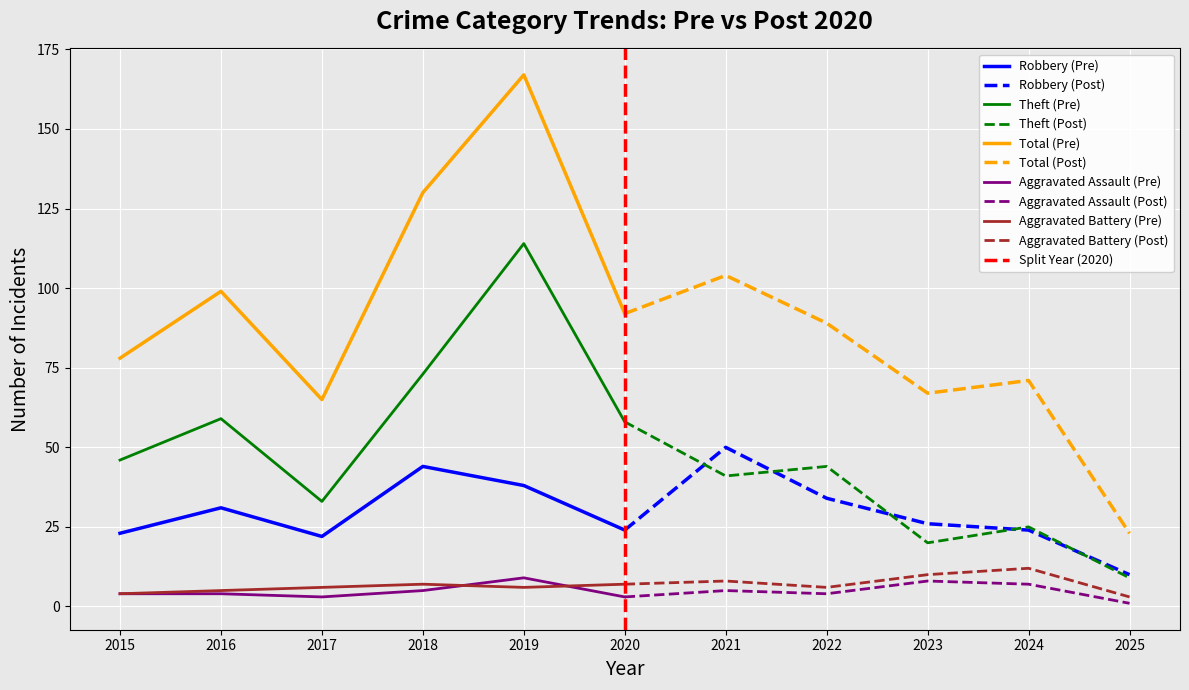

True or false: Aggravated Battery has more than 2 points higher than both neighbors.

True